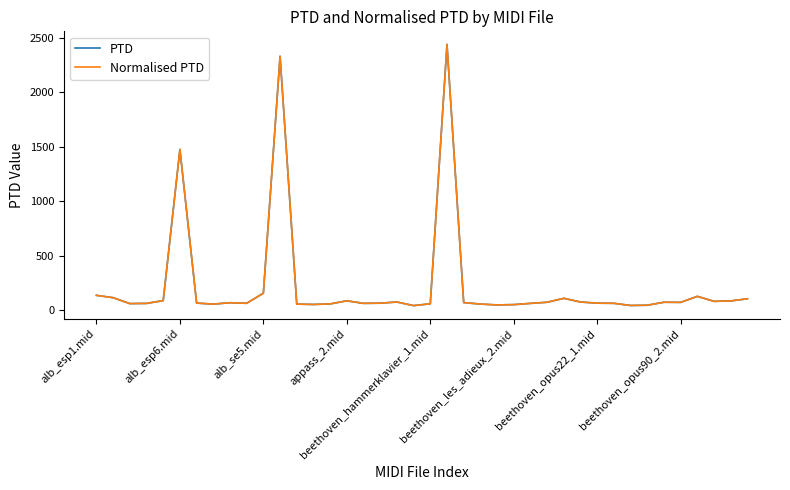

What is the highest value of the Normalised PTD series?

2437.5